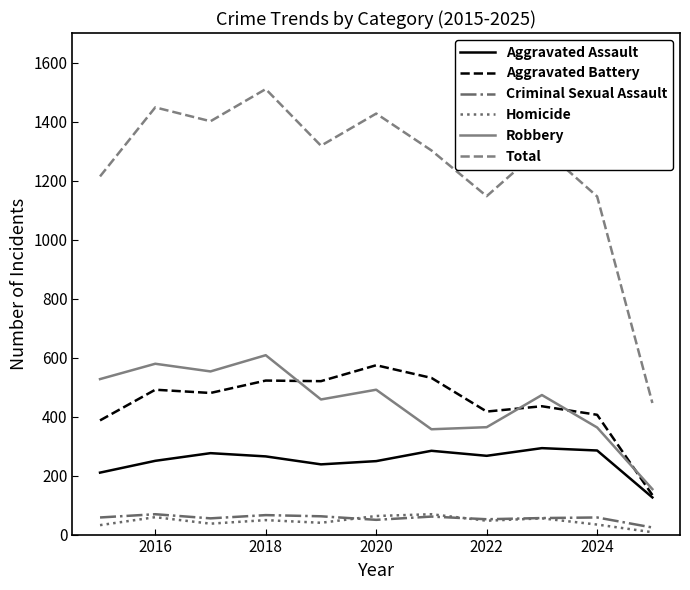

True or false: Aggravated Assault and Homicide intersect in this chart.

False